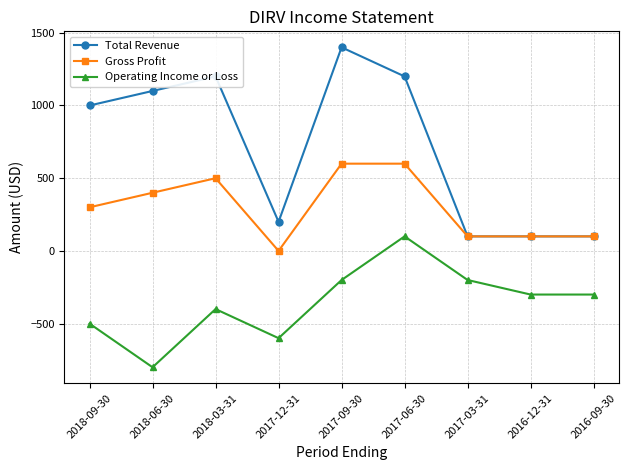

True or false: Operating Income or Loss has more than 2 points higher than both neighbors.

False